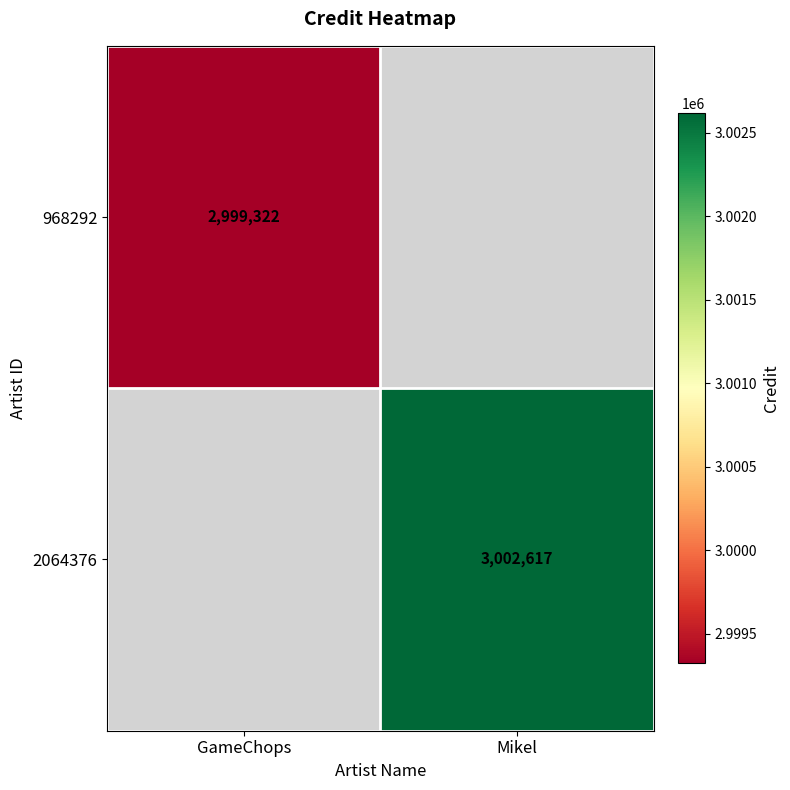

True or false: 2064376 has a value of 3002617 at Mikel.

True